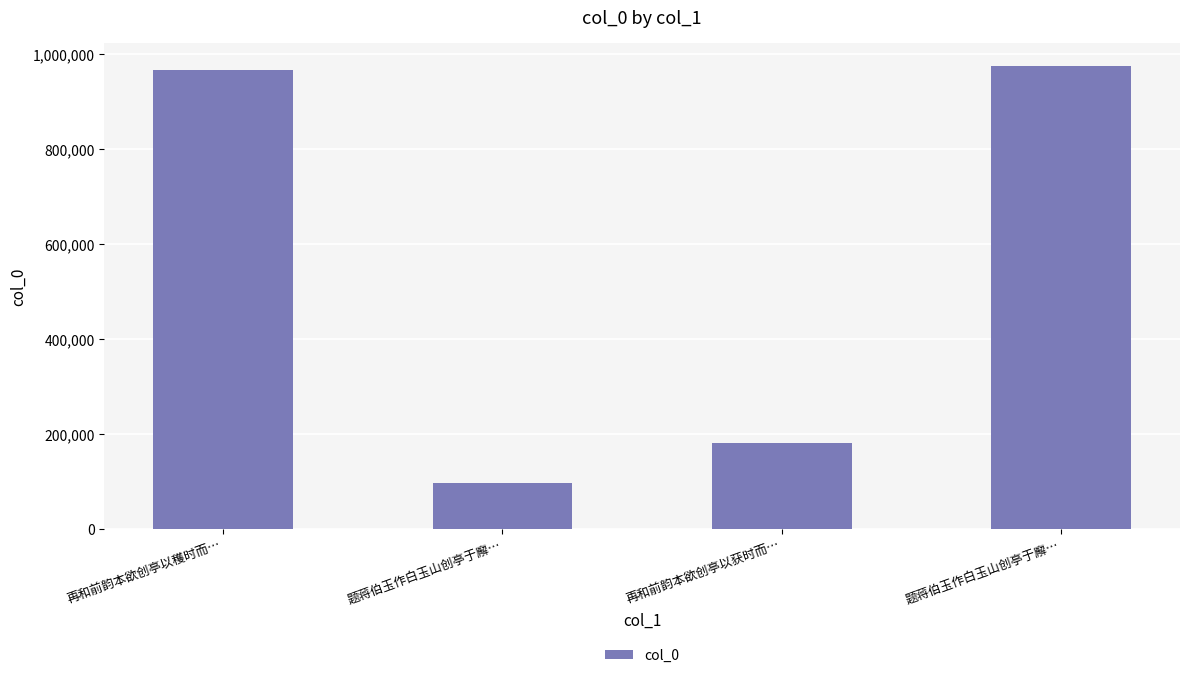

At which label is the value closest to 536147?

再和前韵本欲创亭以获时而…